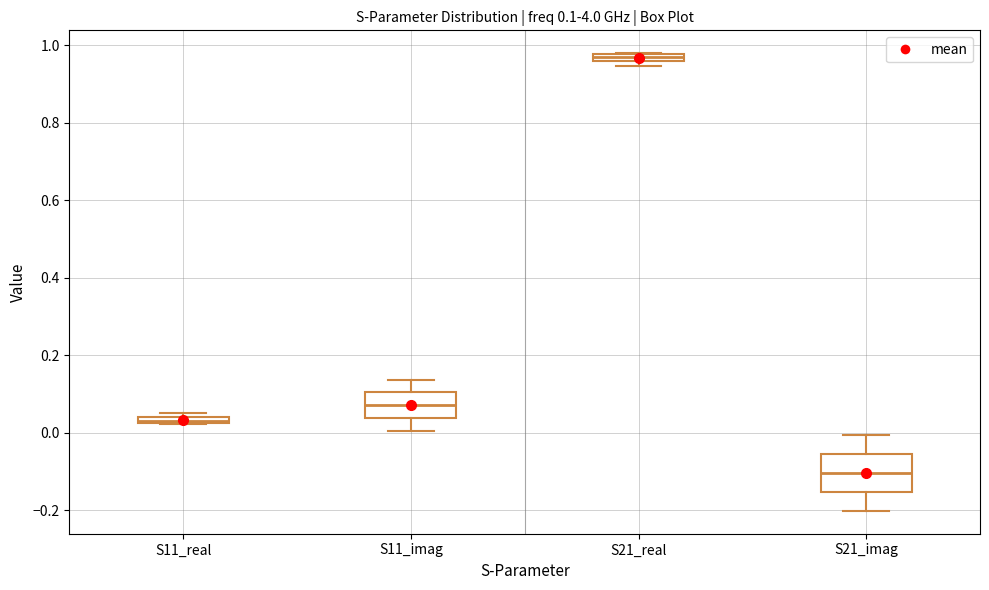

Which box has the highest median line?

S21_real